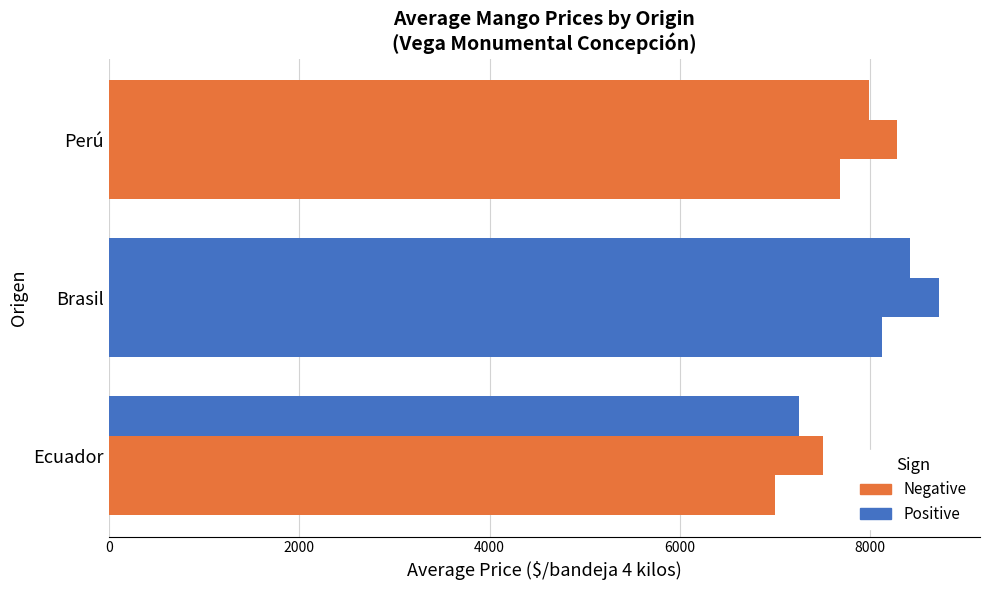

Count the number of data series in this chart.

3